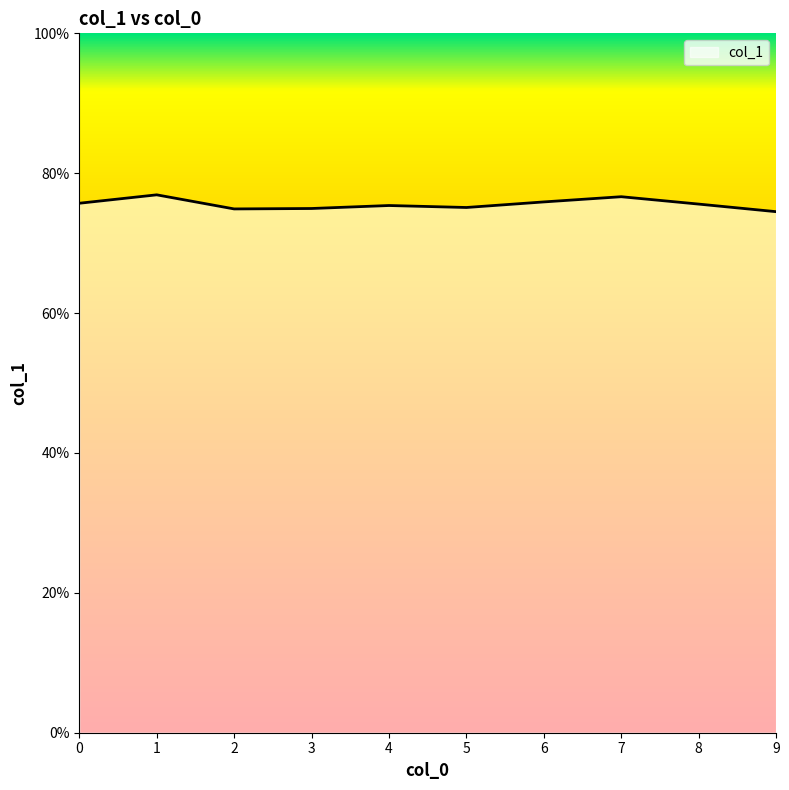

Does the chart have visible grid lines?

No